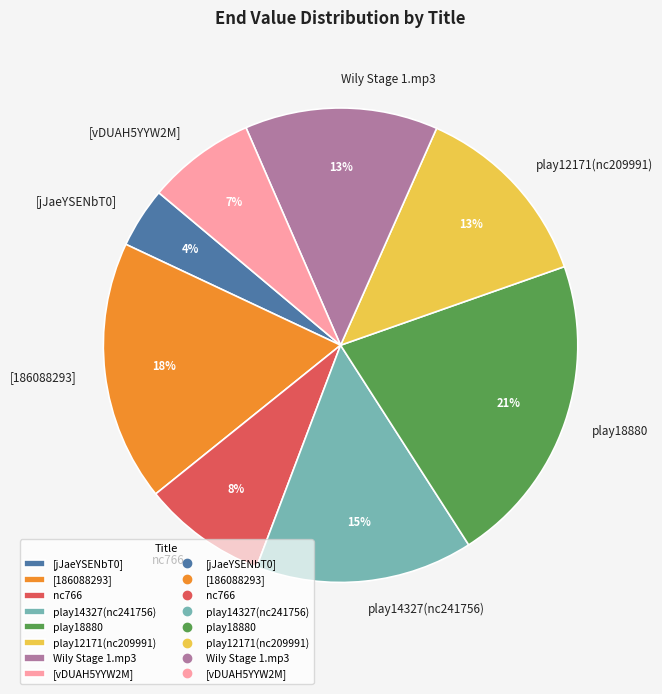

Combined, do [jJaeYSENbT0] and play12171(nc209991) account for over 50%?

No